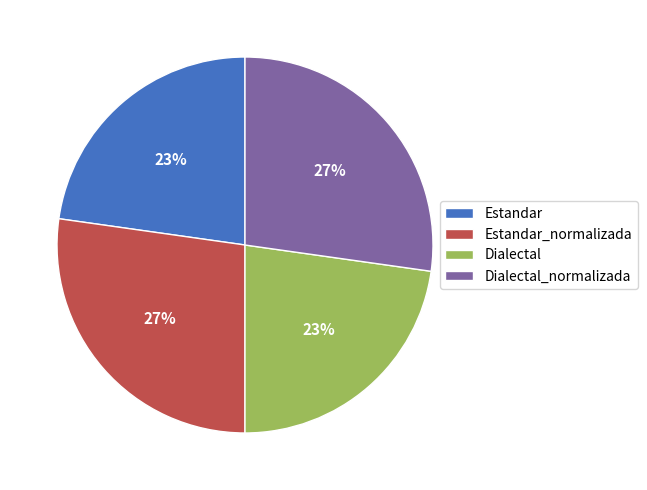

Is it true that Estandar_normalizada is 35% of the pie?

False